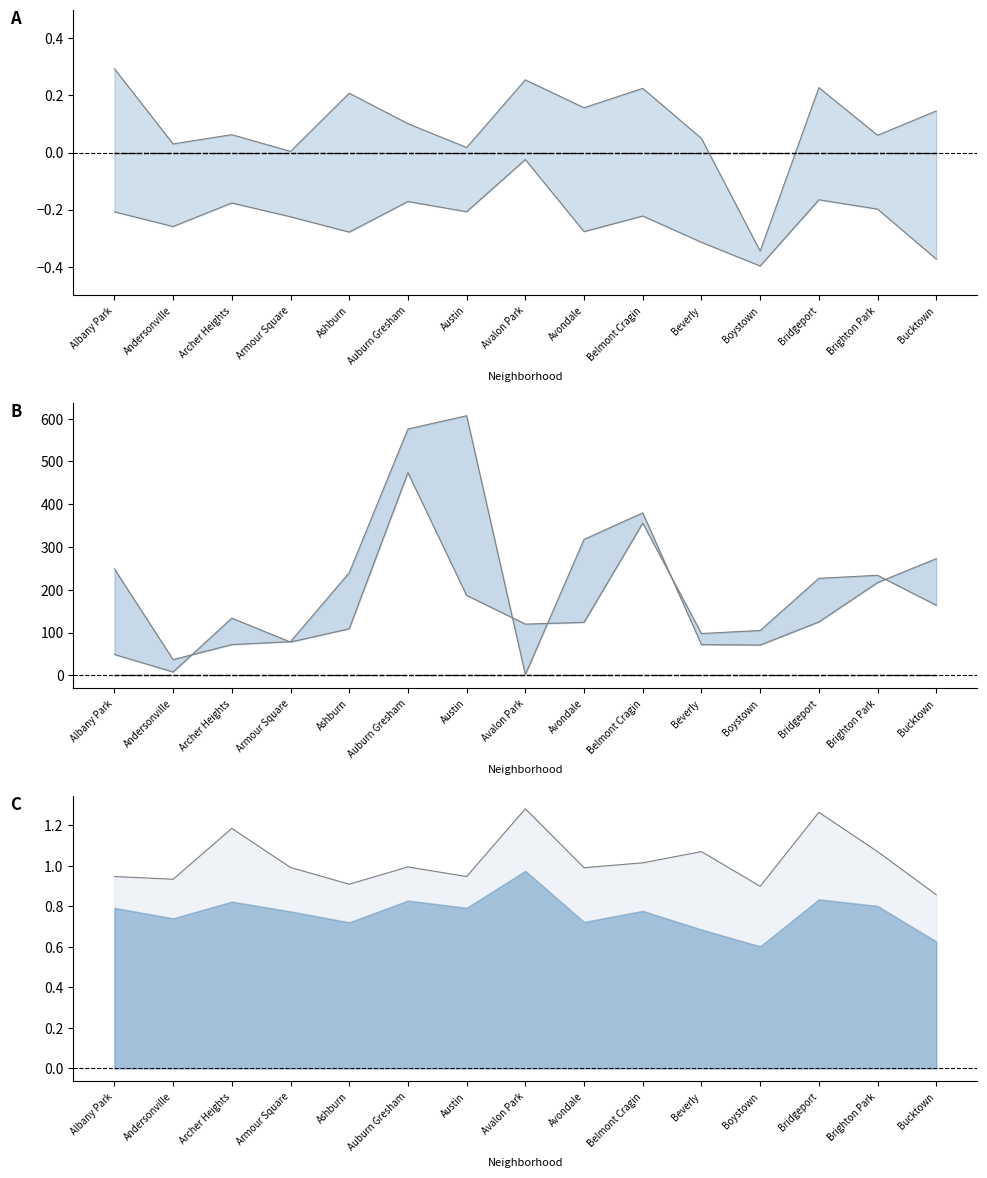

Where is 2019 baseline nearest to the value 0?

Albany Park